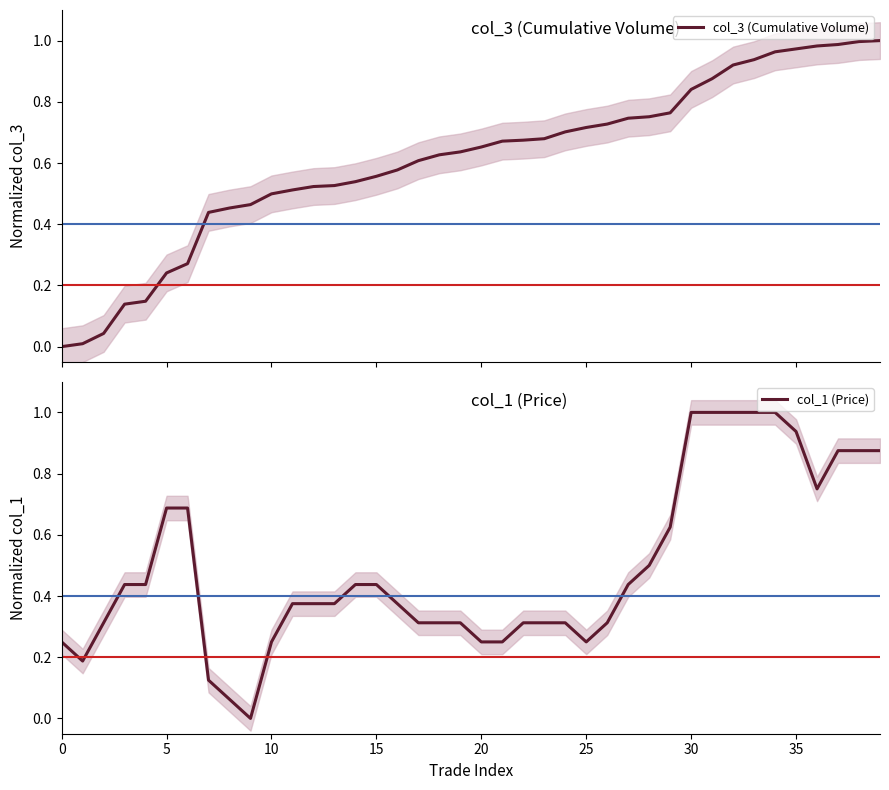

How many lines are shown in the chart?

2